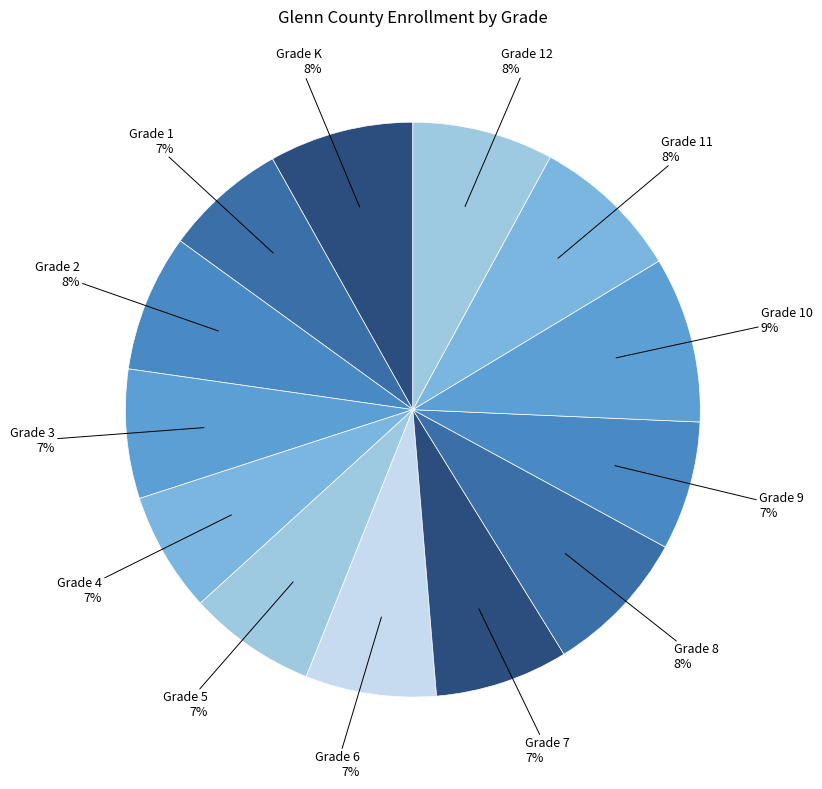

What is the largest slice in the pie chart?

Grade 10